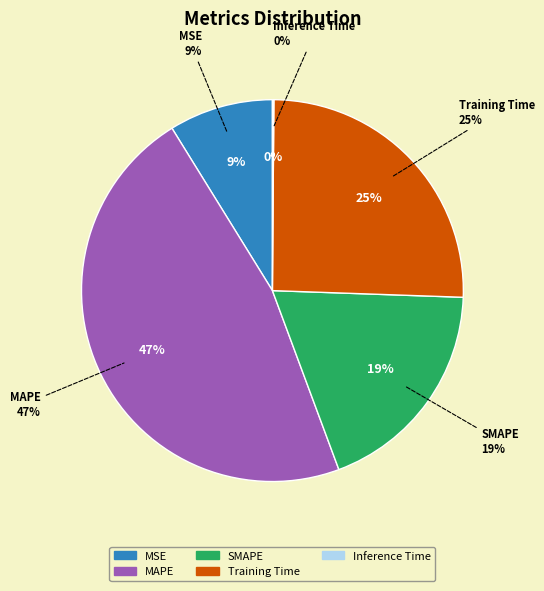

To the nearest percent, what is the average slice percentage?

20%